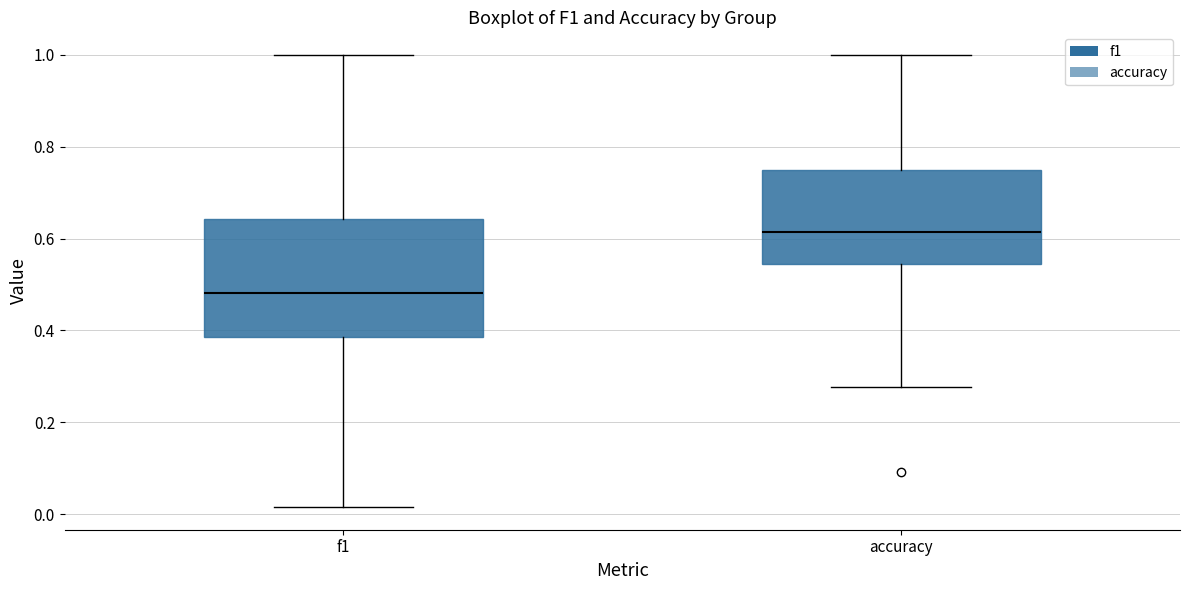

Which box has the highest median line?

accuracy